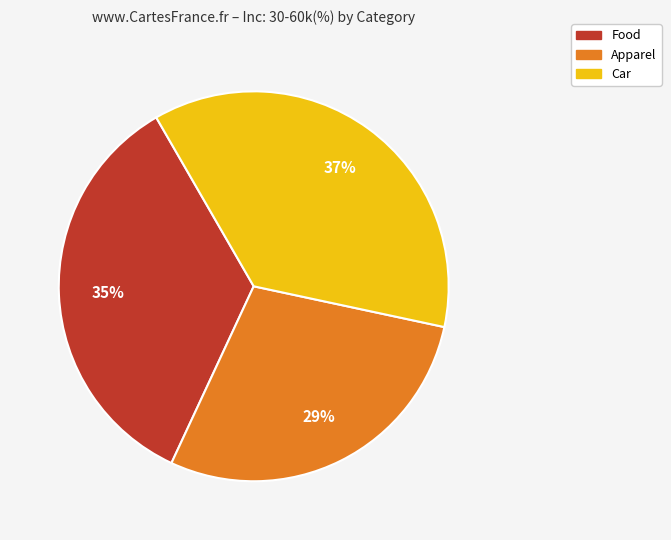

Is there a majority slice in this chart?

No